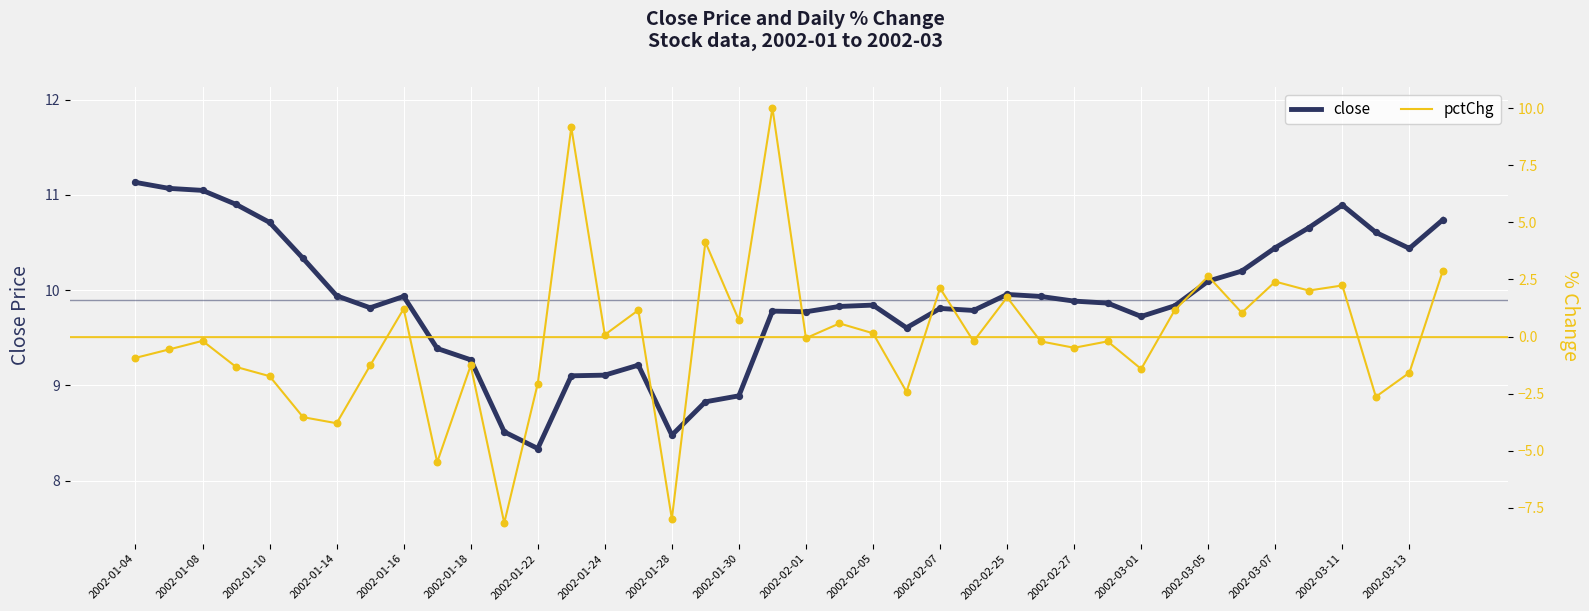

What is the total value across all series at 27?

9.7